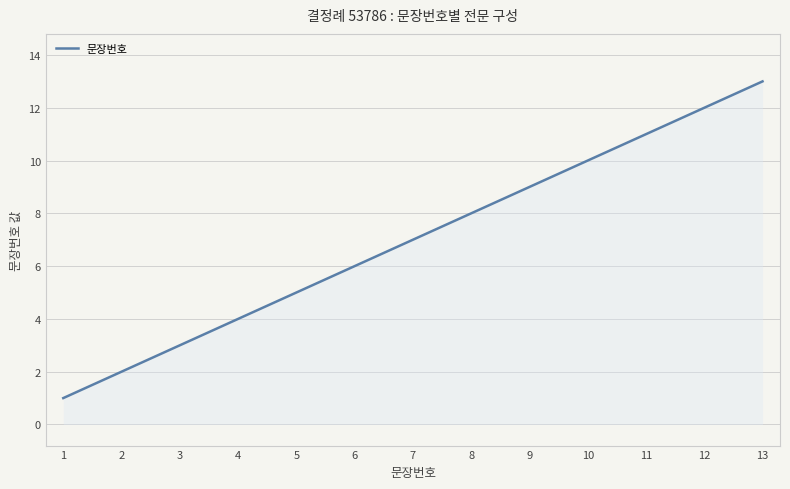

What is the greatest value displayed?

13.0